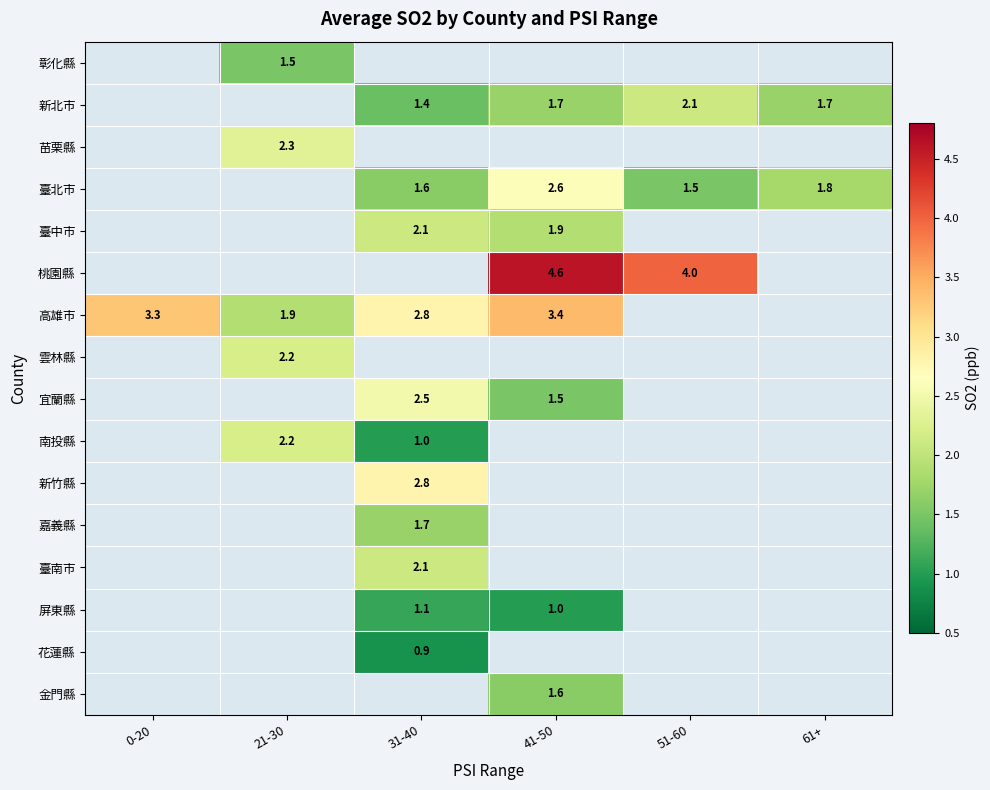

What is the smallest value displayed?

0.9